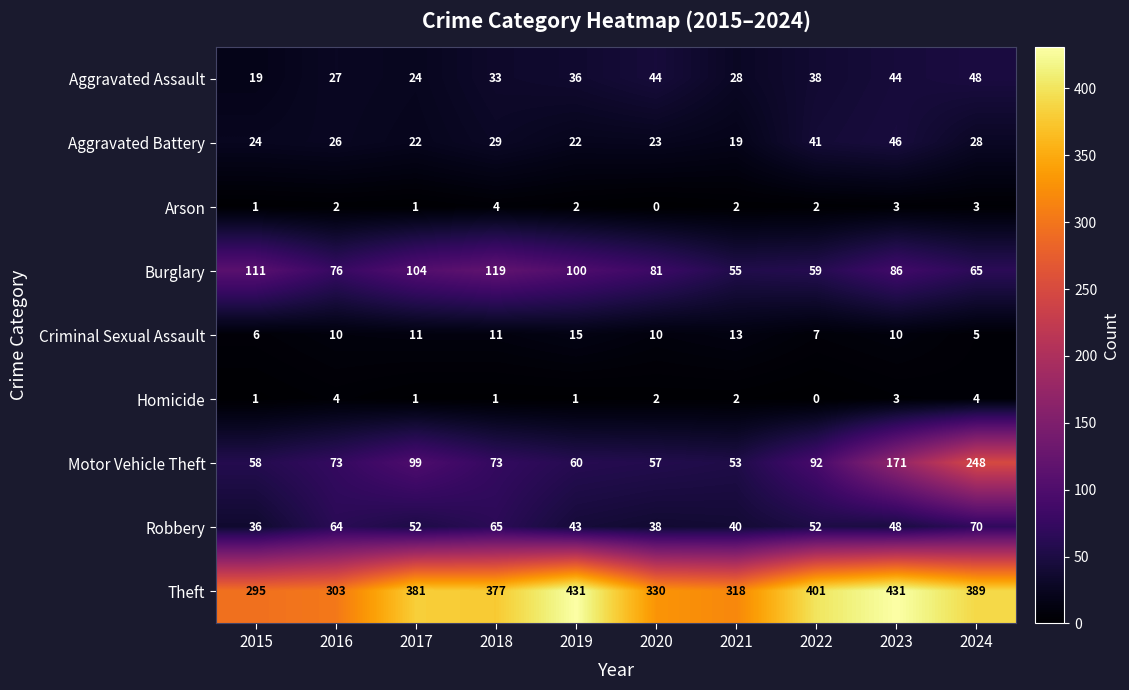

What is the difference between the maximum and minimum values in the Aggravated Battery series?

27